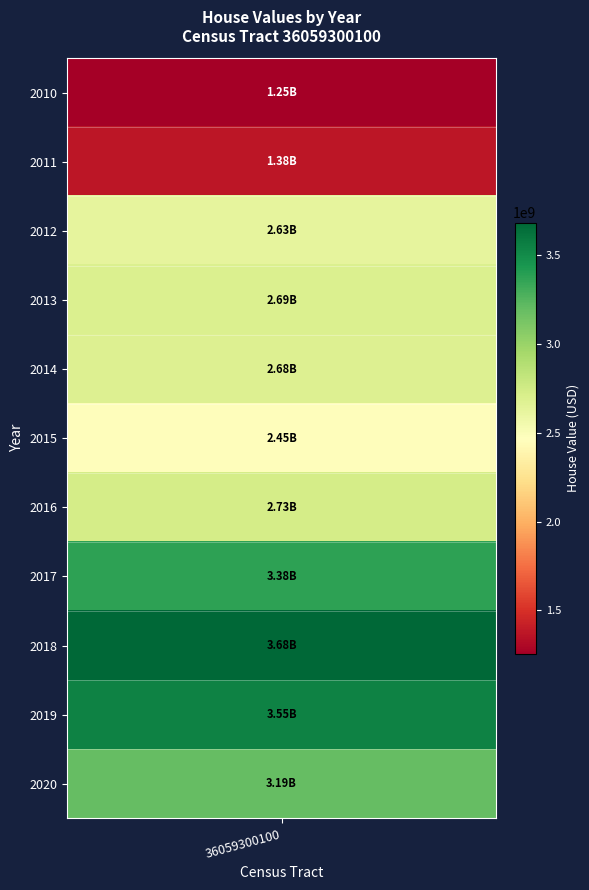

List the labels in order of value, smallest first.

2010, 2011, 2015, 2012, 2014, 2013, 2016, 2020, 2017, 2019, 2018